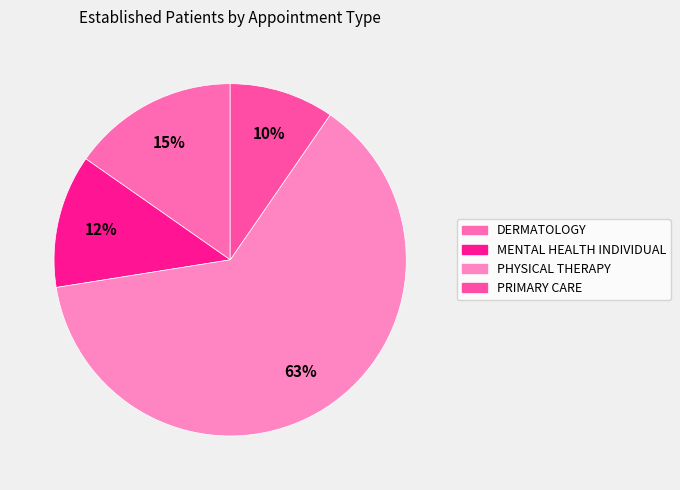

Which category has the smallest portion of the pie?

PRIMARY CARE